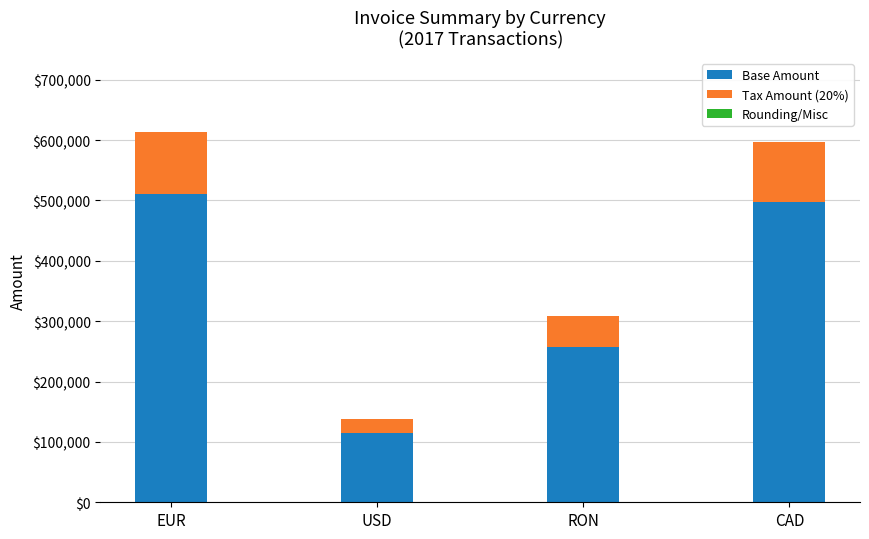

List the series in order of their overall mean, highest first.

Base Amount, Tax Amount (20%), Rounding/Misc